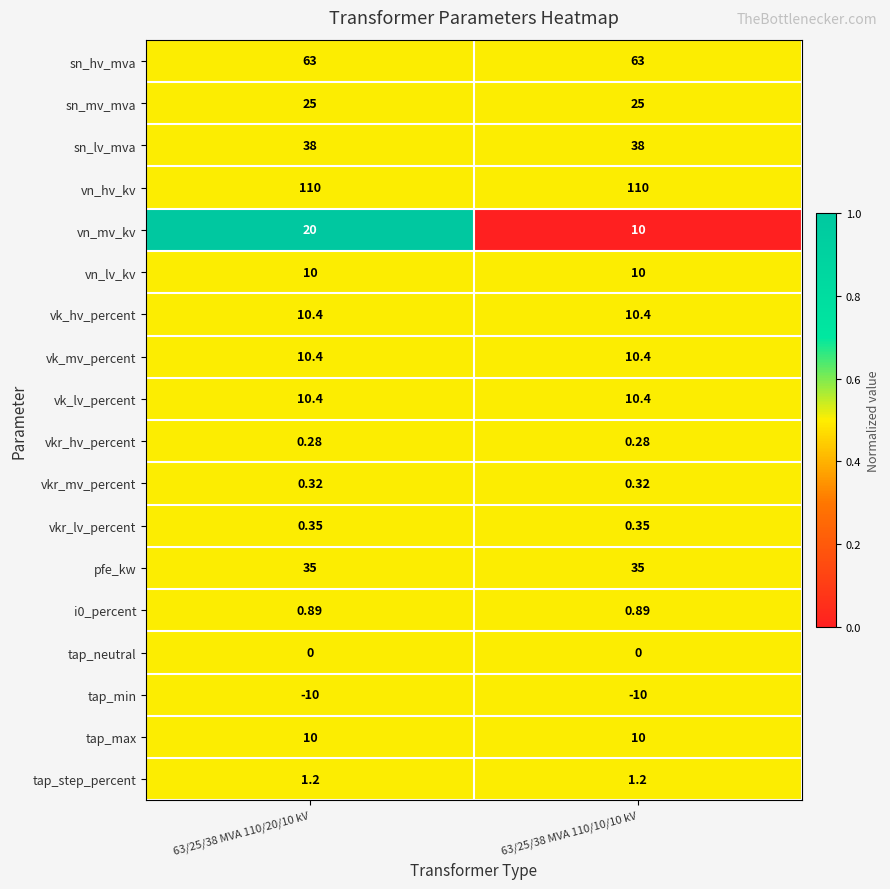

Is the value of sn_lv_mva at 63/25/38 MVA 110/20/10 kV greater than the value of vk_lv_percent at 63/25/38 MVA 110/10/10 kV?

Yes